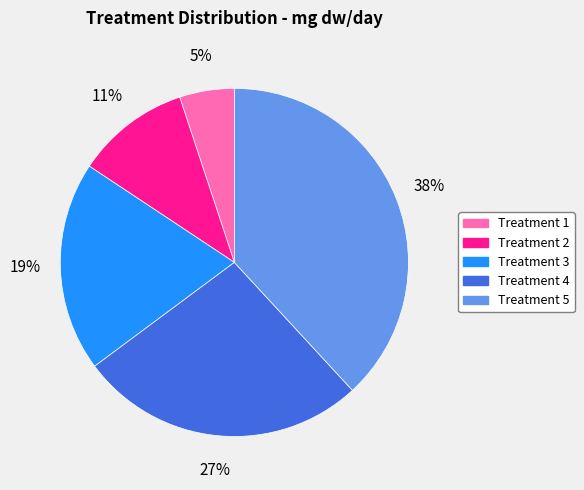

To the nearest percent, what is the average slice percentage?

20%